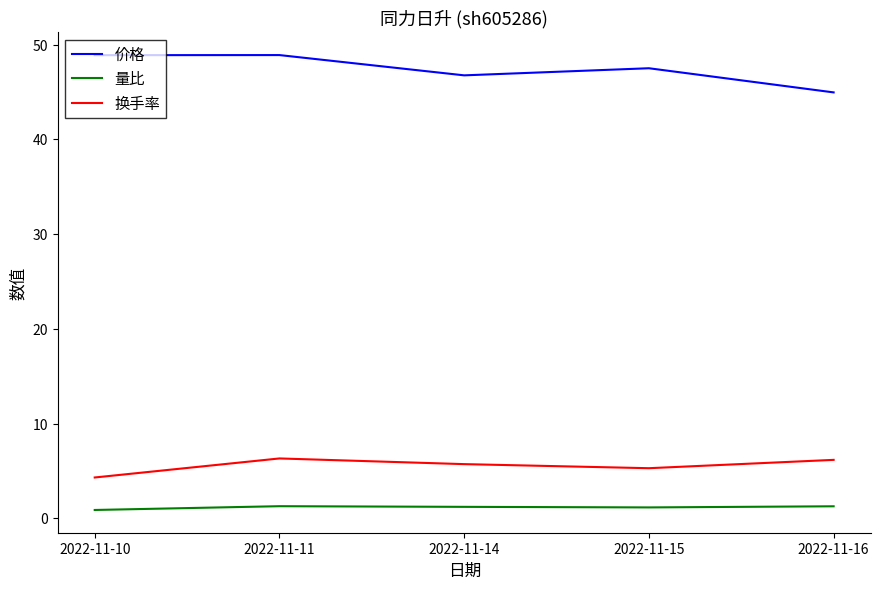

What are all the series names shown in the legend?

价格, 量比, 换手率